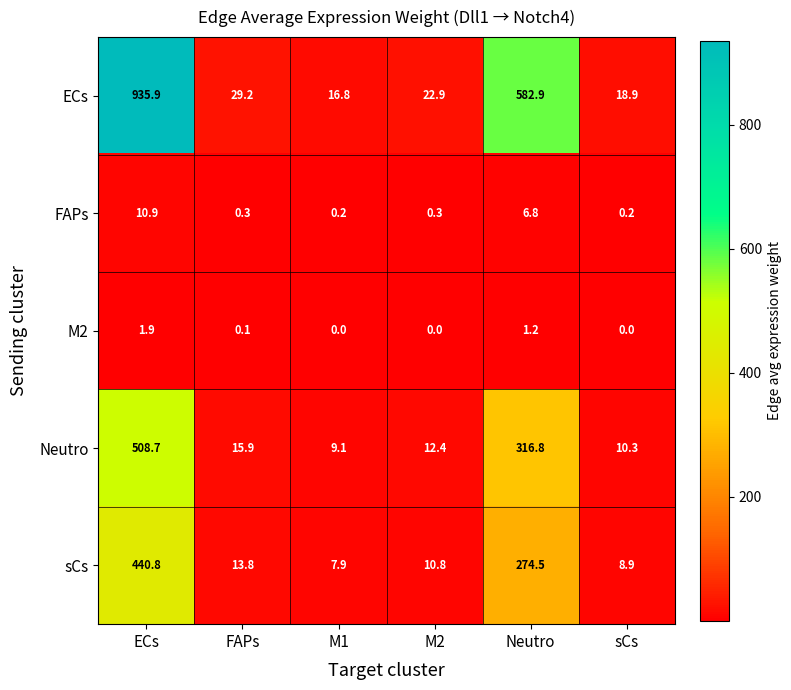

Reading left to right, what are all the values shown in this chart?

ECs: 935.9	29.2	16.8	22.9	582.9	18.9
FAPs: 10.9	0.3	0.2	0.3	6.8	0.2
M2: 1.9	0.1	0.0	0.0	1.2	0.0
Neutro: 508.7	15.9	9.1	12.4	316.8	10.3
sCs: 440.8	13.8	7.9	10.8	274.5	8.9